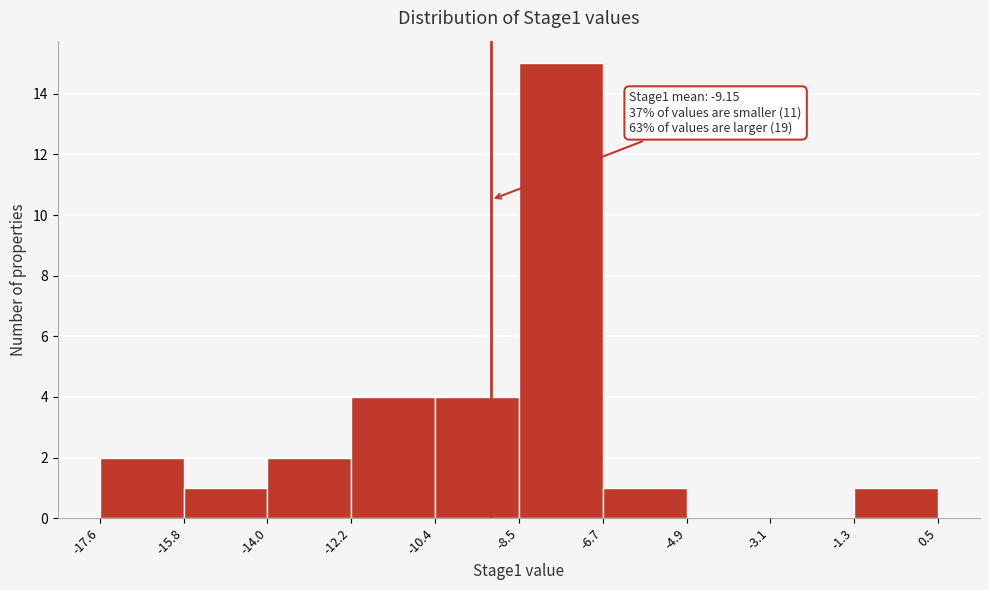

Which range on the x-axis has the tallest bar?

-8.5 to -6.7